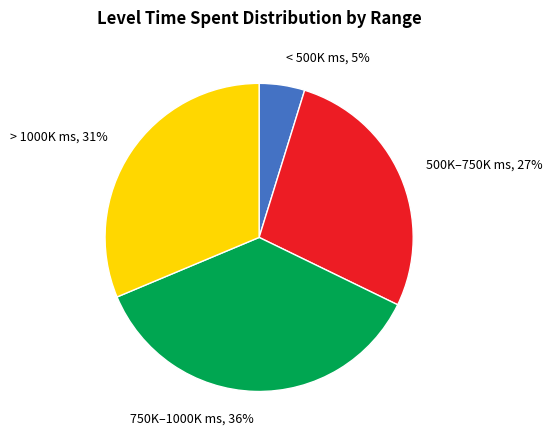

To the nearest percent, what is the average slice percentage?

25%